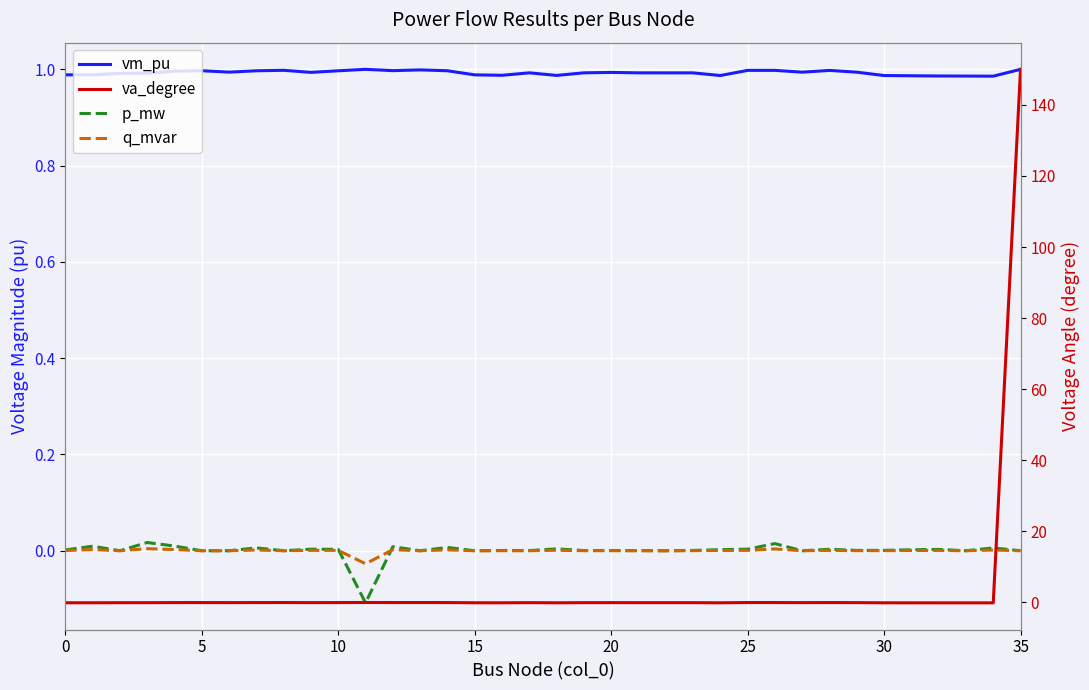

Which has a higher value, 11 or 19?

11